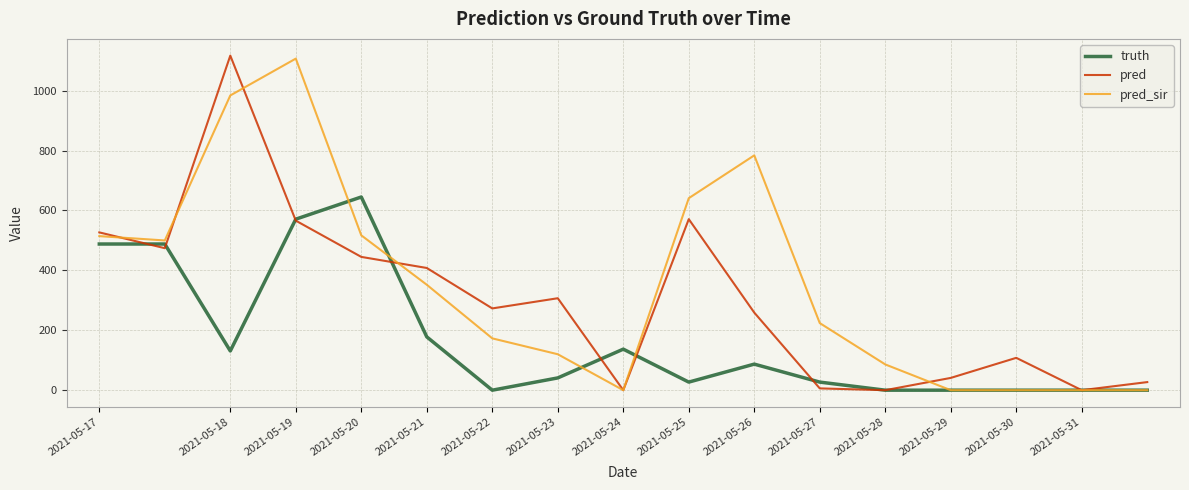

Which series has the largest total across all categories?

pred_sir